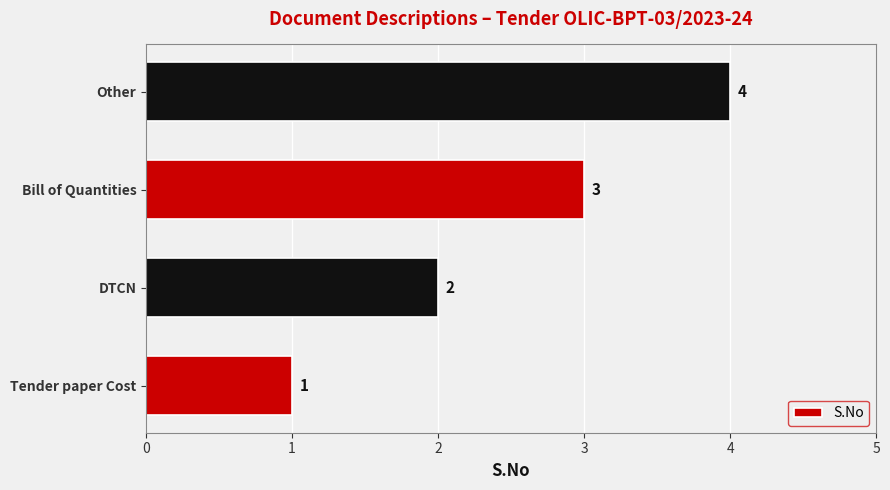

What is the change in value from Tender paper Cost to Bill of Quantities?

+2